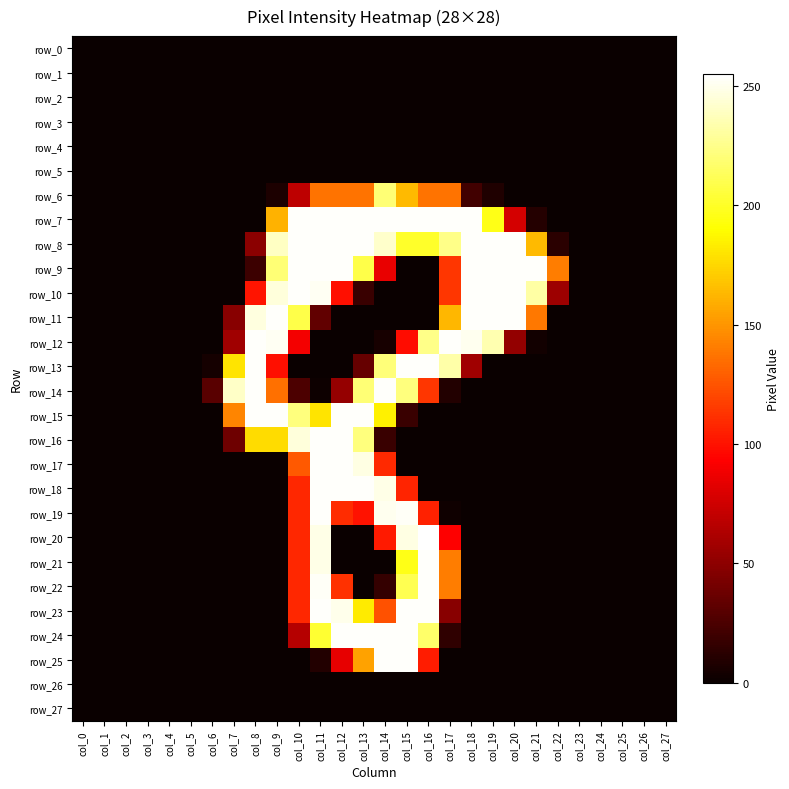

At how many categories does at least one series exceed 186?

15